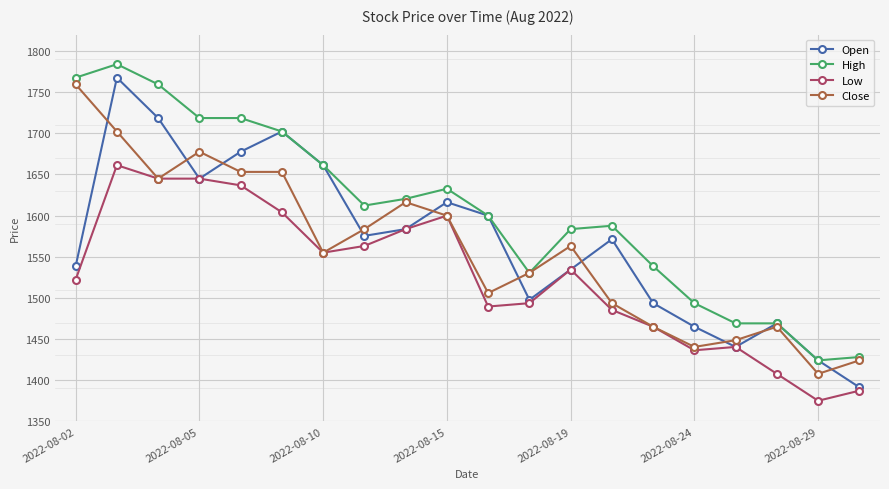

What is the value of the Open point at the 12th from the left?

1497.6